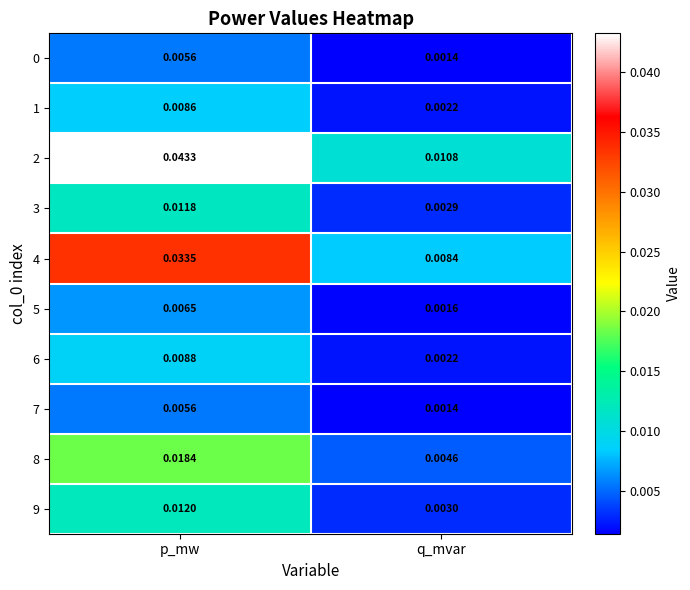

At which category is the sum across all series the highest?

p_mw